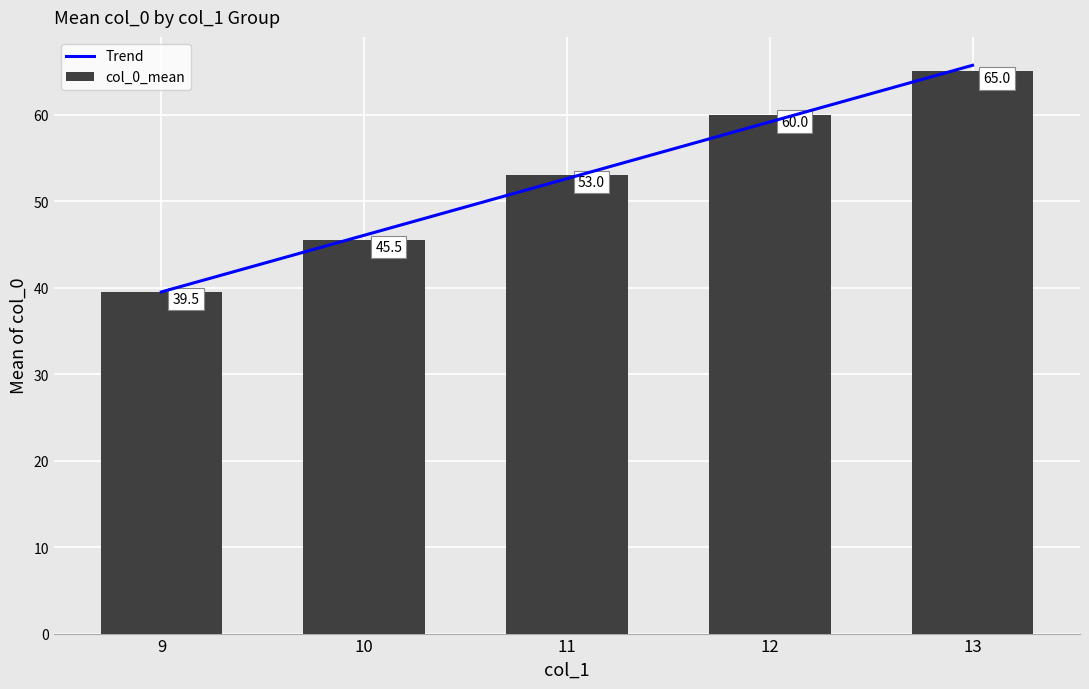

Which category has the lowest value across all series?

9